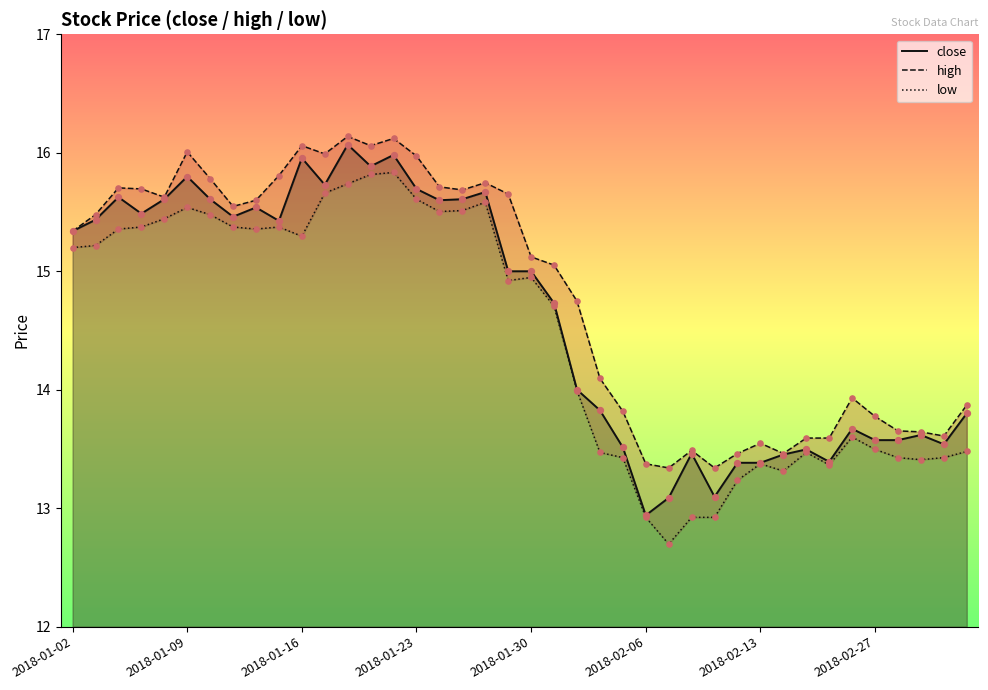

Which series contains the highest Y value?

high